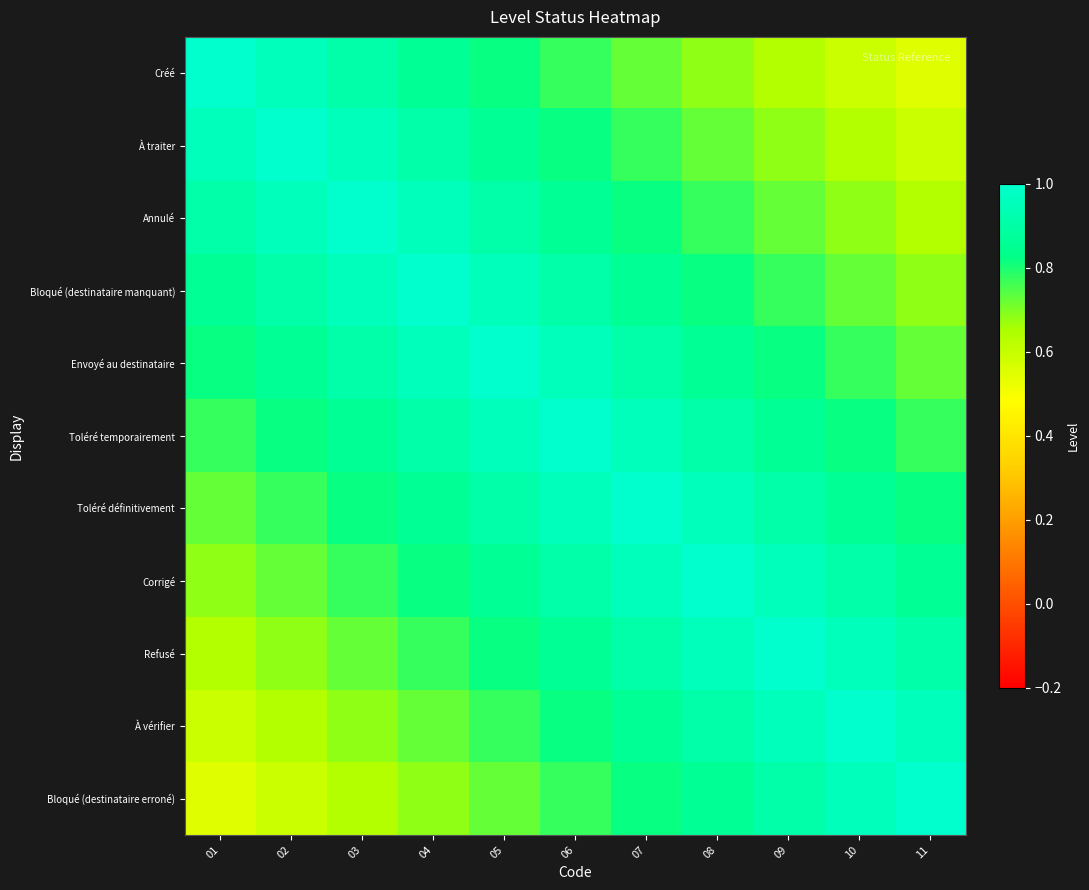

Reading right to left, transcribe all the data shown in this chart.

Créé: 11=0.5	10=0.6	09=0.6	08=0.7	07=0.7	06=0.8	05=0.8	04=0.9	03=0.9	02=1.0	01=1.0
À traiter: 11=0.6	10=0.6	09=0.7	08=0.7	07=0.8	06=0.8	05=0.9	04=0.9	03=1.0	02=1.0	01=1.0
Annulé: 11=0.6	10=0.7	09=0.7	08=0.8	07=0.8	06=0.9	05=0.9	04=1.0	03=1.0	02=1.0	01=0.9
Bloqué (destinataire manquant): 11=0.7	10=0.7	09=0.8	08=0.8	07=0.9	06=0.9	05=1.0	04=1.0	03=1.0	02=0.9	01=0.9
Envoyé au destinataire: 11=0.7	10=0.8	09=0.8	08=0.9	07=0.9	06=1.0	05=1.0	04=1.0	03=0.9	02=0.9	01=0.8
Toléré temporairement: 11=0.8	10=0.8	09=0.9	08=0.9	07=1.0	06=1.0	05=1.0	04=0.9	03=0.9	02=0.8	01=0.8
Toléré définitivement: 11=0.8	10=0.9	09=0.9	08=1.0	07=1.0	06=1.0	05=0.9	04=0.9	03=0.8	02=0.8	01=0.7
Corrigé: 11=0.9	10=0.9	09=1.0	08=1.0	07=1.0	06=0.9	05=0.9	04=0.8	03=0.8	02=0.7	01=0.7
Refusé: 11=0.9	10=1.0	09=1.0	08=1.0	07=0.9	06=0.9	05=0.8	04=0.8	03=0.7	02=0.7	01=0.6
À vérifier: 11=1.0	10=1.0	09=1.0	08=0.9	07=0.9	06=0.8	05=0.8	04=0.7	03=0.7	02=0.6	01=0.6
Bloqué (destinataire erroné): 11=1.0	10=1.0	09=0.9	08=0.9	07=0.8	06=0.8	05=0.7	04=0.7	03=0.6	02=0.6	01=0.5